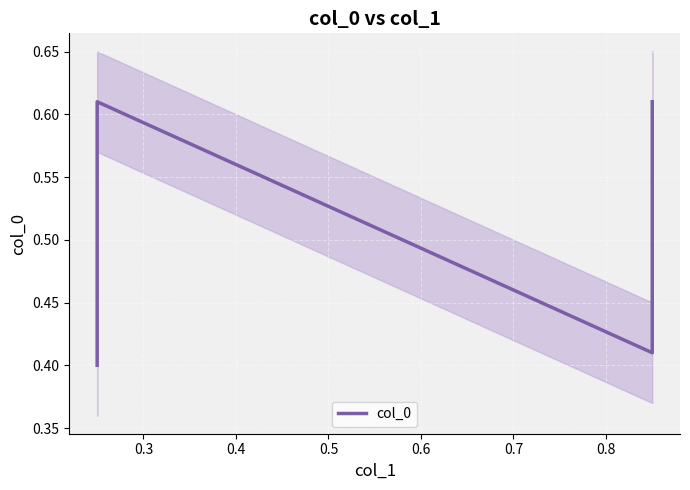

What is the smallest value displayed?

0.4